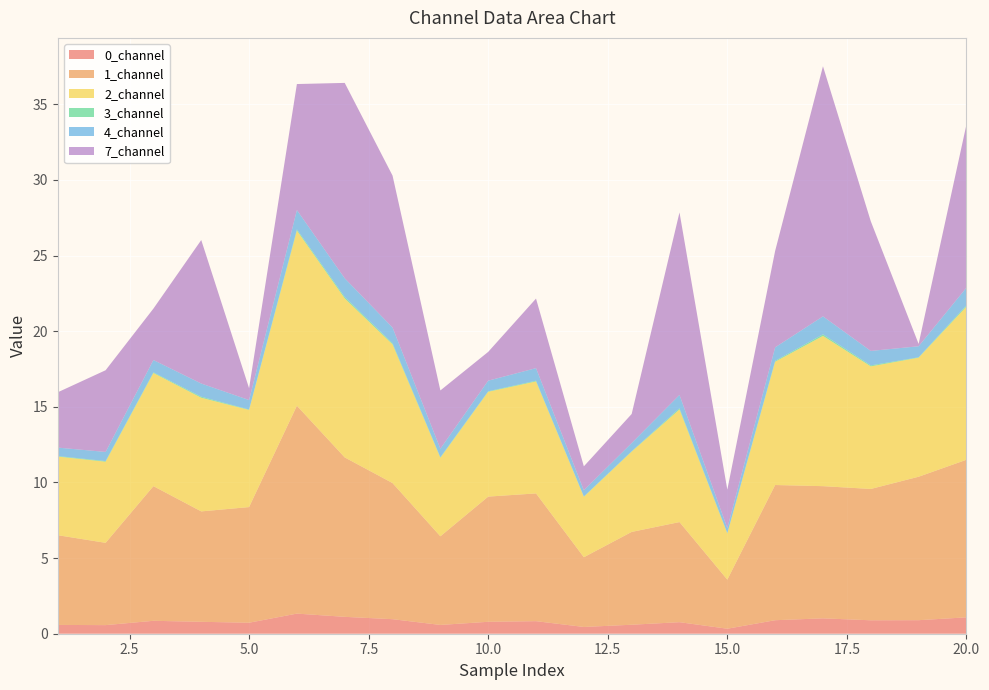

Reading left to right, what are all the values shown in this chart?

0_channel: 1=0.6	2=0.6	3=0.9	4=0.8	5=0.7	6=1.3	7=1.1	8=1.0	9=0.6	10=0.8	11=0.8	12=0.4	13=0.6	14=0.8	15=0.3	16=0.9	17=1.0	18=0.9	19=0.9	20=1.1
1_channel: 1=5.9	2=5.4	3=8.9	4=7.3	5=7.6	6=13.7	7=10.5	8=9.0	9=5.9	10=8.3	11=8.4	12=4.6	13=6.1	14=6.6	15=3.2	16=8.9	17=8.7	18=8.7	19=9.5	20=10.4
2_channel: 1=5.2	2=5.4	3=7.5	4=7.5	5=6.4	6=11.6	7=10.5	8=9.2	9=5.2	10=6.9	11=7.4	12=4.0	13=5.3	14=7.4	15=3.1	16=8.2	17=9.9	18=8.1	19=7.9	20=10.1
3_channel: 1=0.0	2=0.0	3=0.0	4=0.1	5=0.0	6=0.1	7=0.1	8=0.1	9=0.0	10=0.0	11=0.0	12=0.0	13=0.0	14=0.1	15=0.0	16=0.1	17=0.1	18=0.1	19=0.0	20=0.1
4_channel: 1=0.6	2=0.6	3=0.8	4=0.9	5=0.6	6=1.3	7=1.2	8=1.0	9=0.6	10=0.7	11=0.8	12=0.4	13=0.5	14=0.9	15=0.3	16=0.9	17=1.2	18=1.0	19=0.7	20=1.2
7_channel: 1=3.7	2=5.4	3=3.4	4=9.5	5=0.8	6=8.3	7=12.9	8=10.0	9=3.8	10=1.9	11=4.6	12=1.6	13=1.9	14=12.1	15=2.5	16=6.4	17=16.5	18=8.6	19=0.2	20=10.8